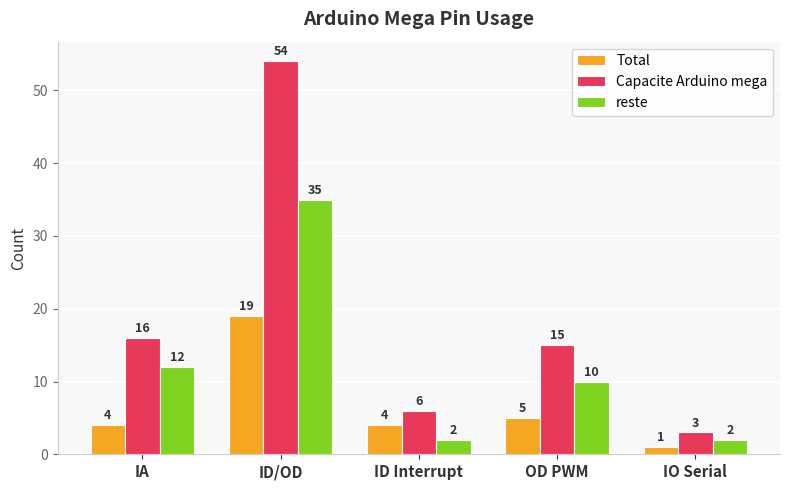

Which series has the widest spread of values?

Capacite Arduino mega